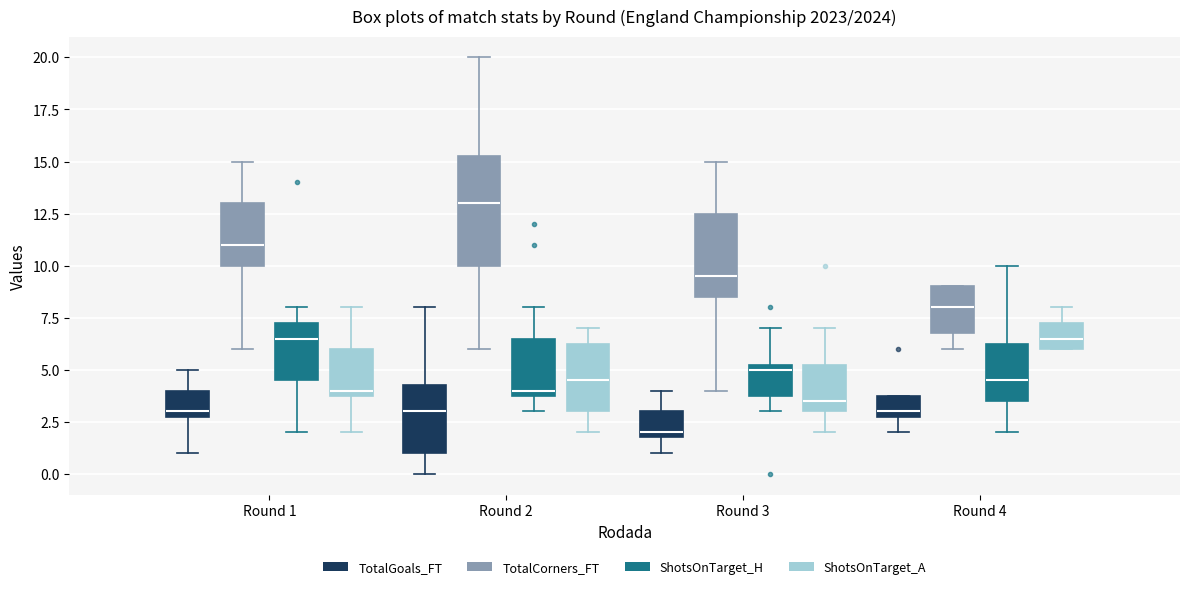

Which box's median line is the highest?

Round 2 (TotalCorners_FT)